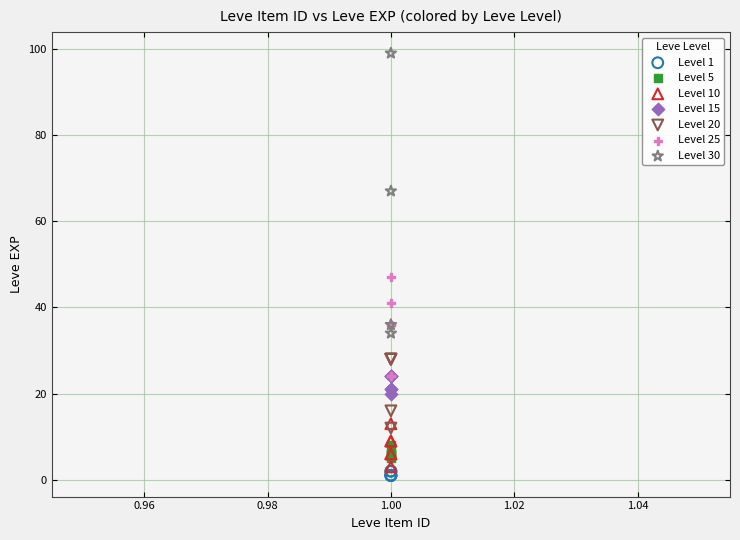

Which series reaches the maximum Y coordinate?

Level 30